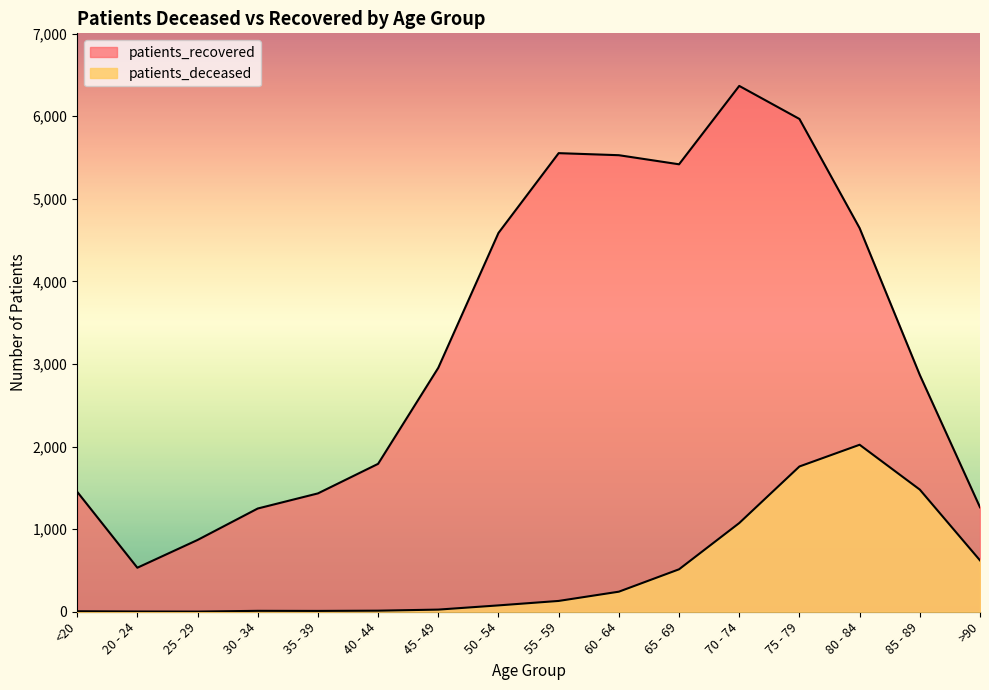

How many lines are shown in the chart?

2